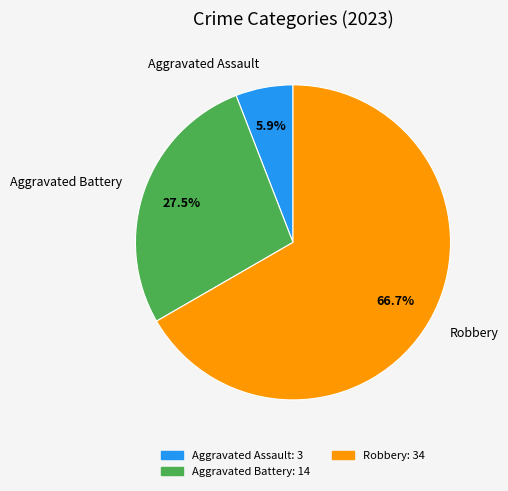

Between Robbery and Aggravated Assault, which is larger?

Robbery